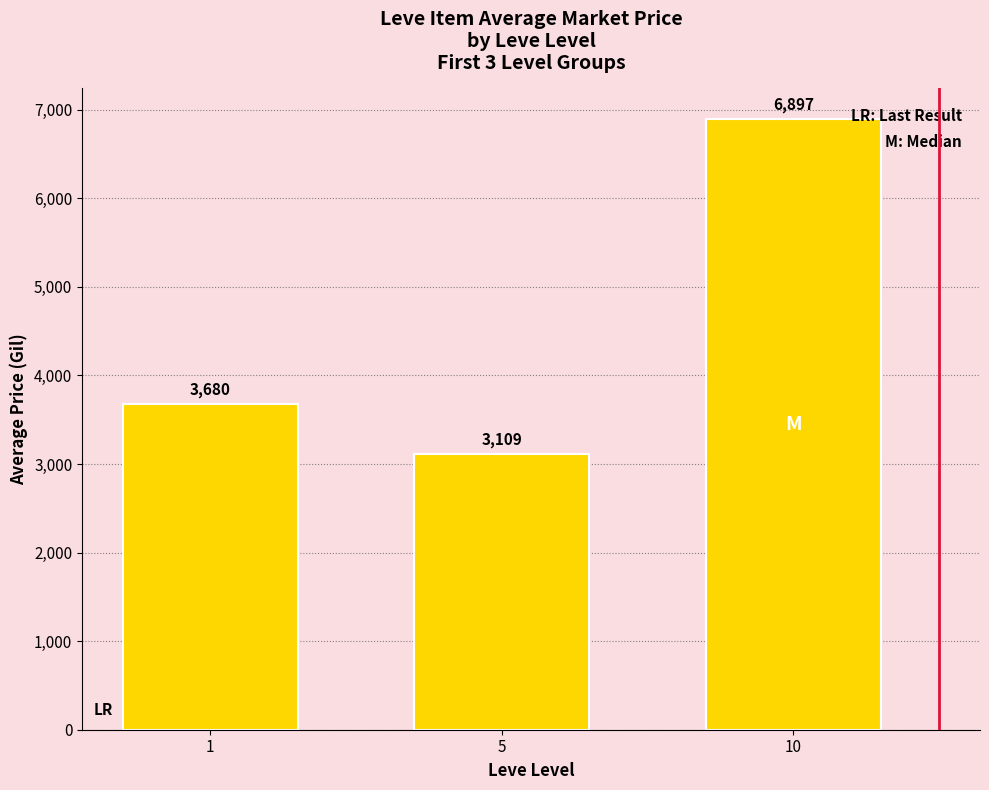

What is the value of the 2nd bar from the left?

3108.7